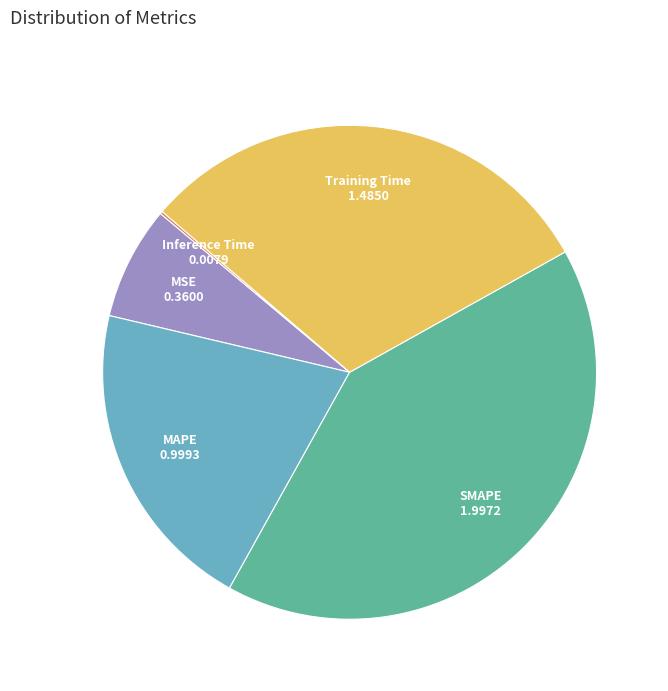

What is the largest slice in the pie chart?

SMAPE